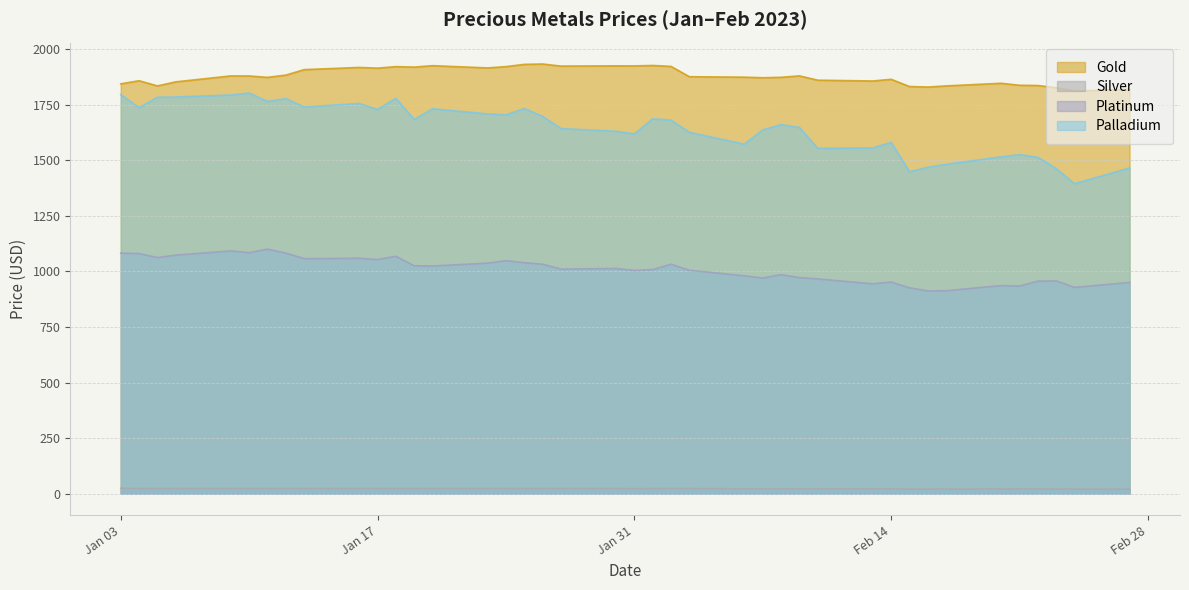

What are all the series names shown in the legend?

Gold, Silver, Platinum, Palladium